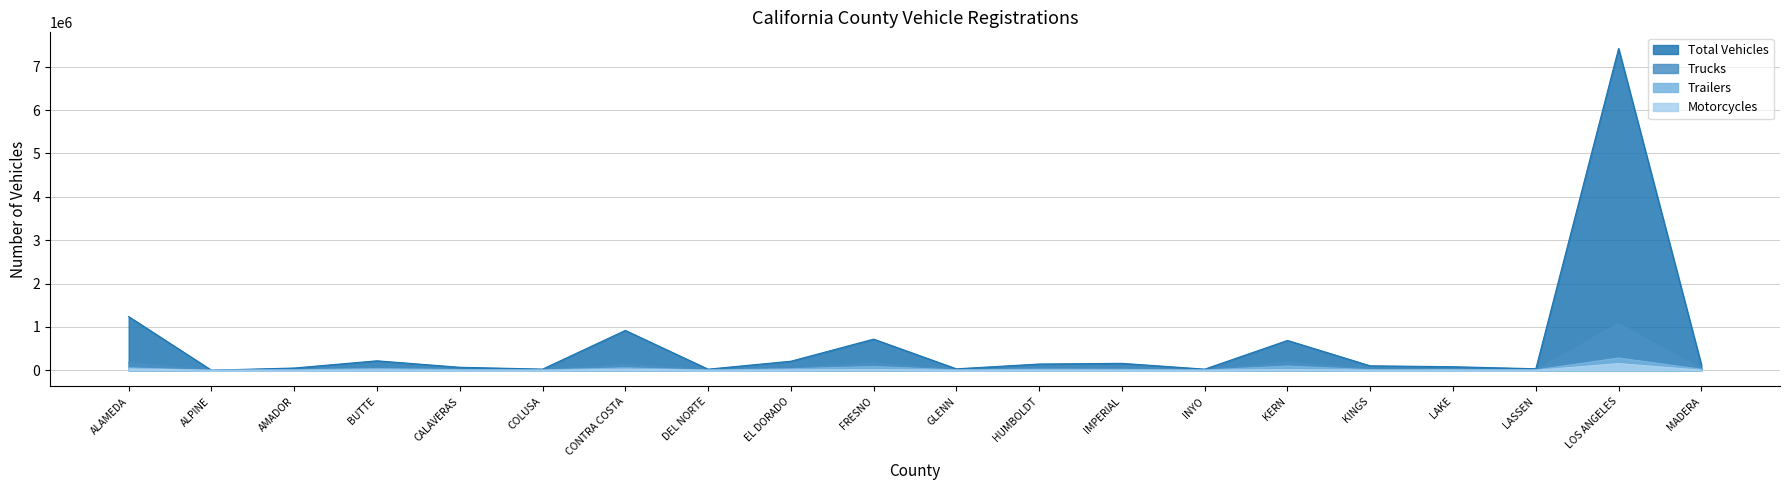

What is the lowest value of the Motorcycles series?

69